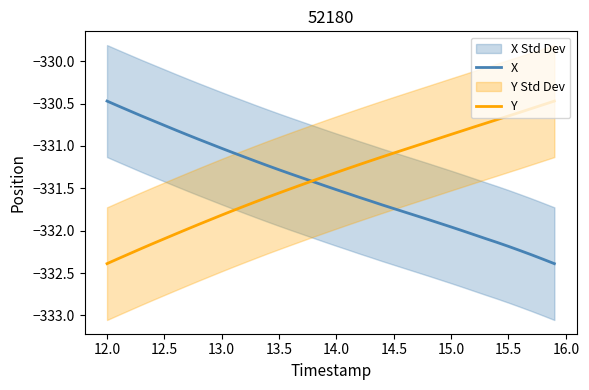

At which label does X reach its peak?

12.0